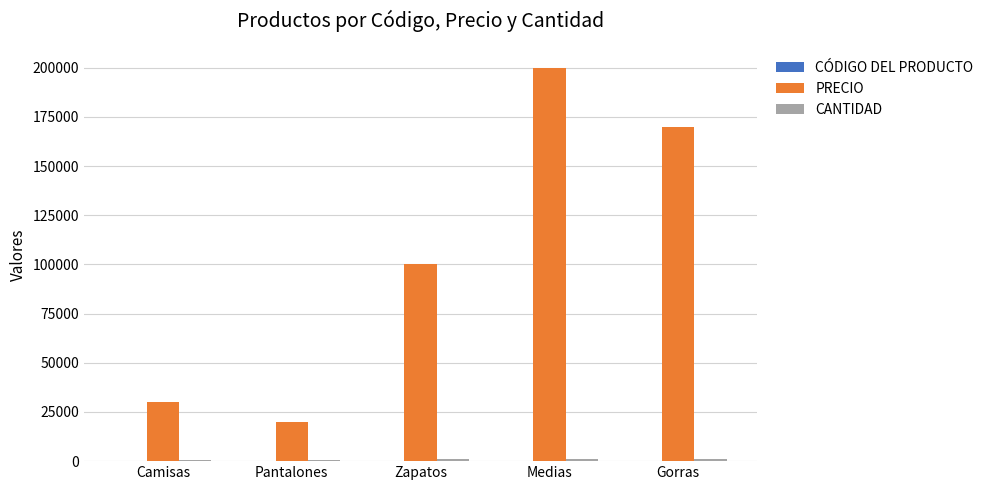

Which series changed the most between Zapatos and Gorras?

PRECIO